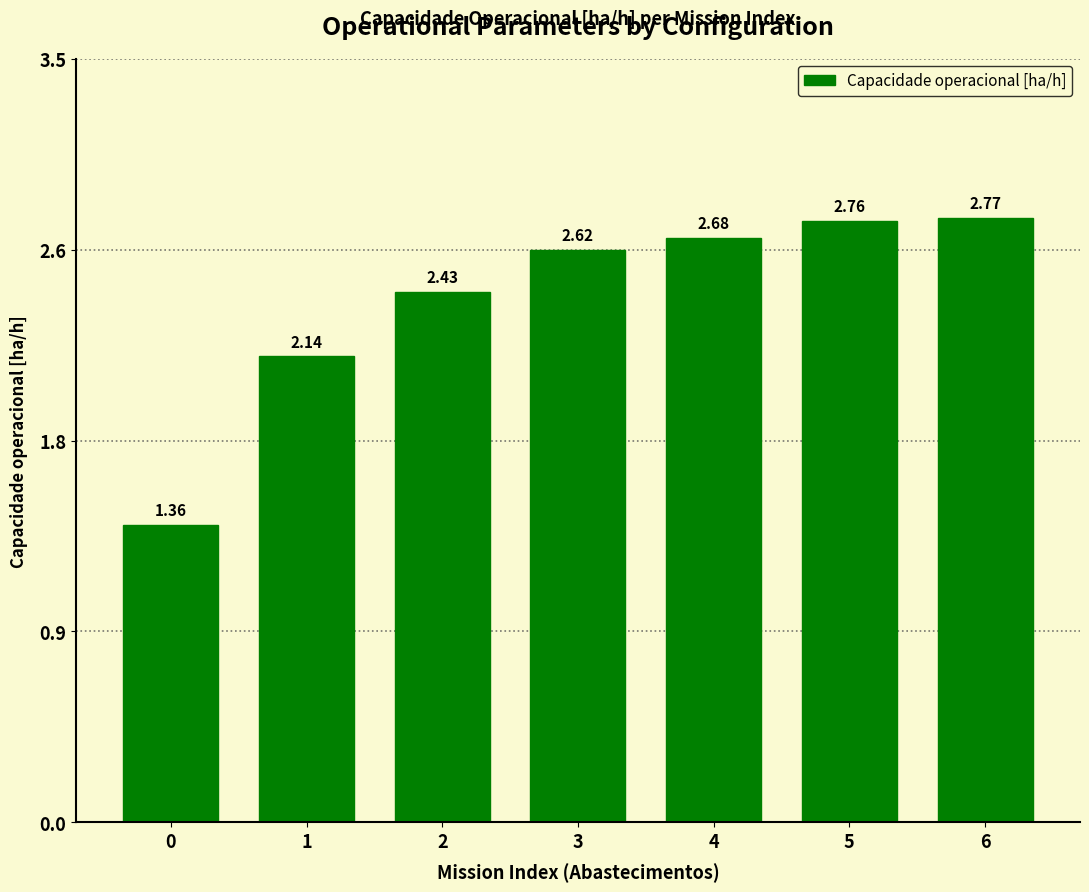

Approximately how many times larger is the value at 6 compared to 2?

1.1